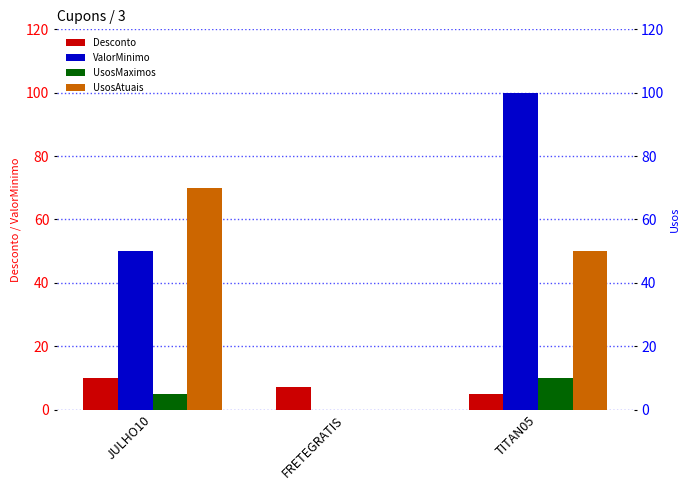

How many bars are there in total?

12